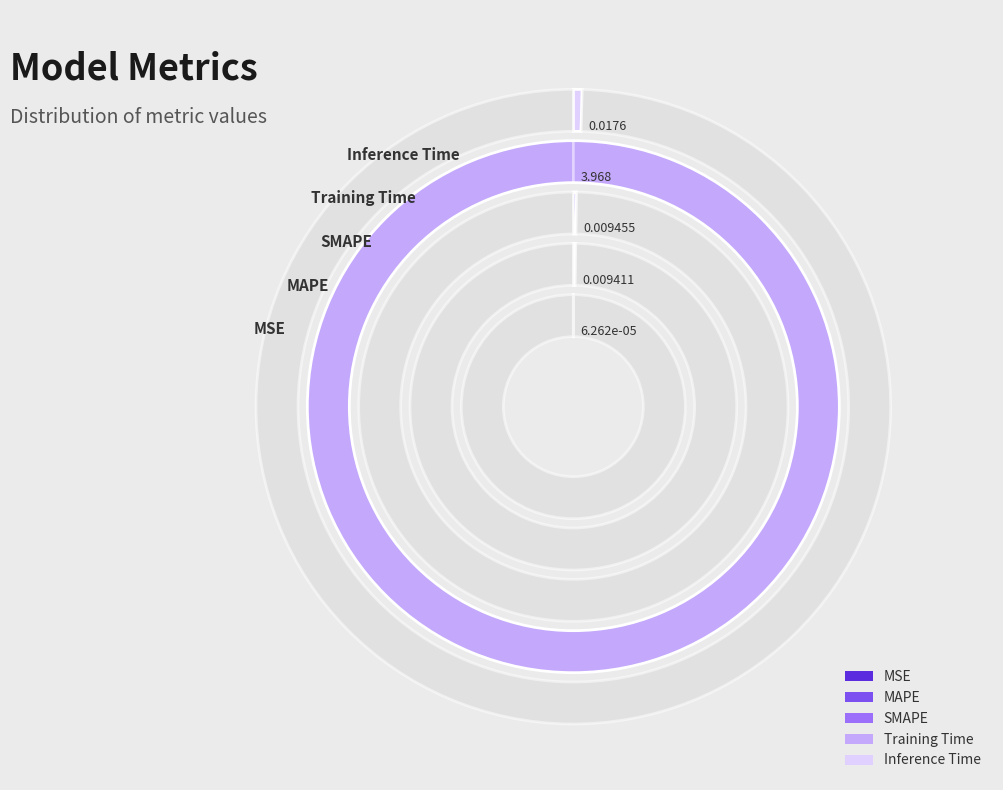

True or false: SMAPE accounts for 0% of the total.

True